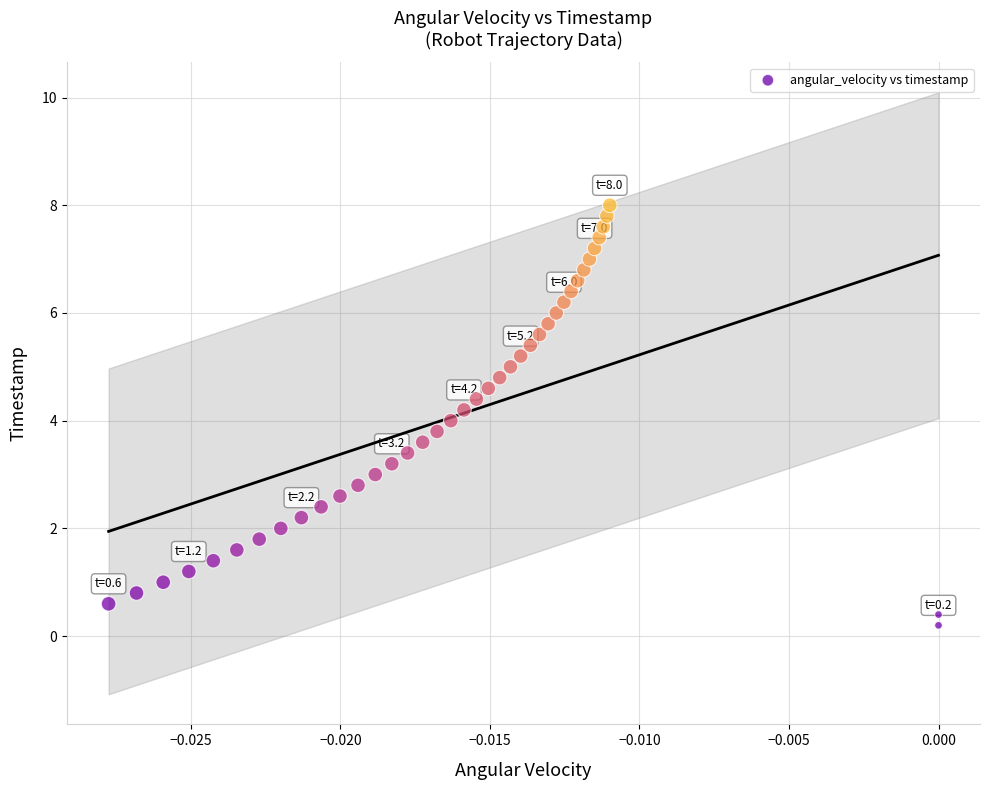

What is the range of Y values (max minus min)?

7.8